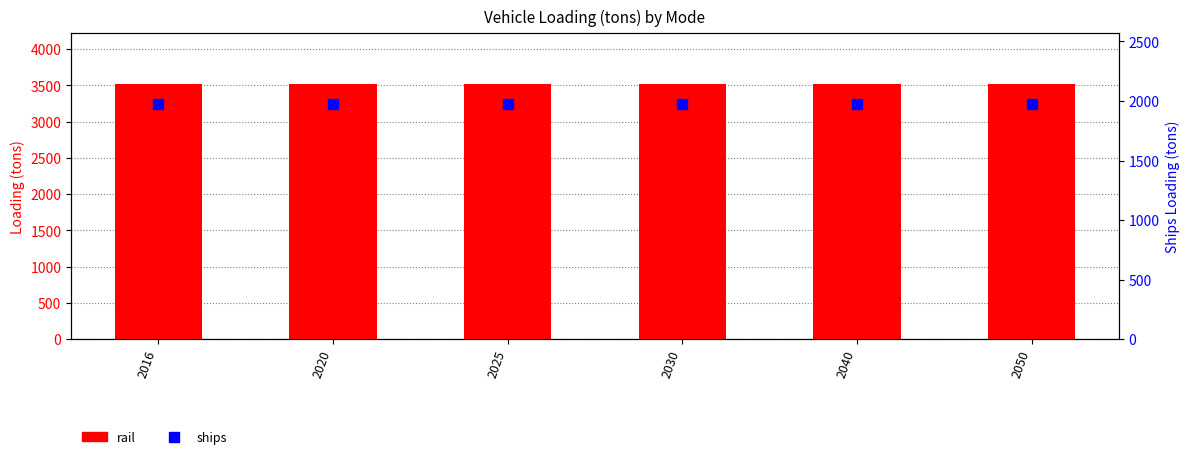

The value of rail at 2016 is 4800.2. True or false?

False